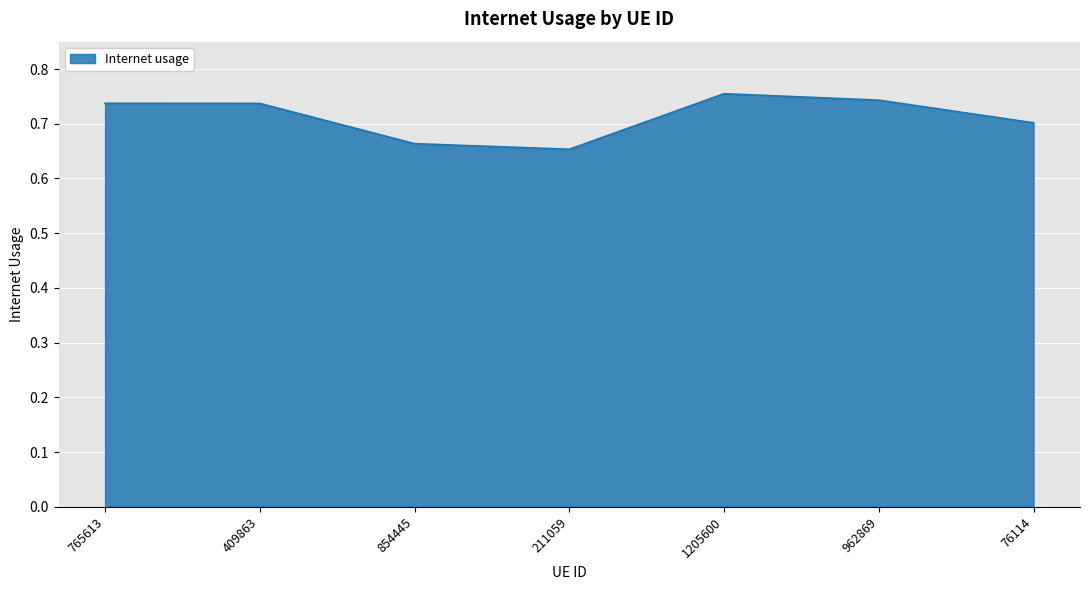

The chart shows a value of 1.3 at 1205600. True or false?

False